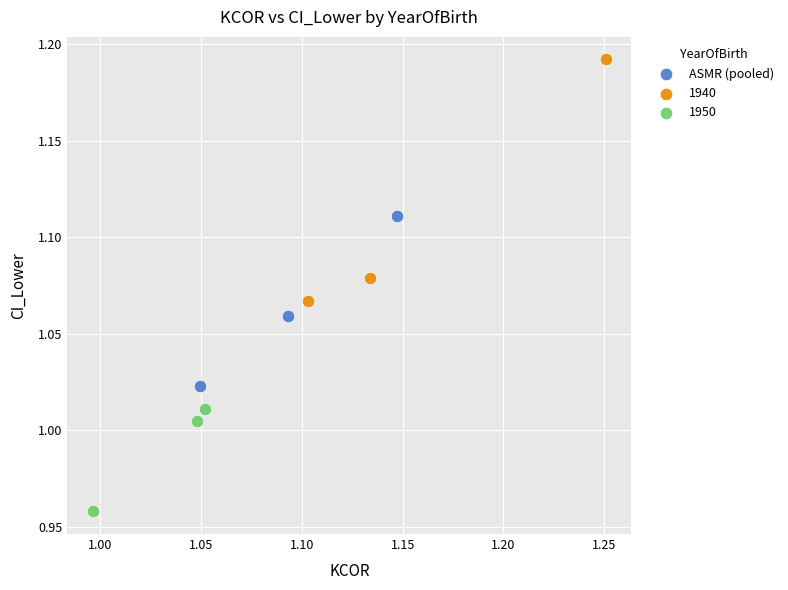

Which series contains the highest Y value?

1940